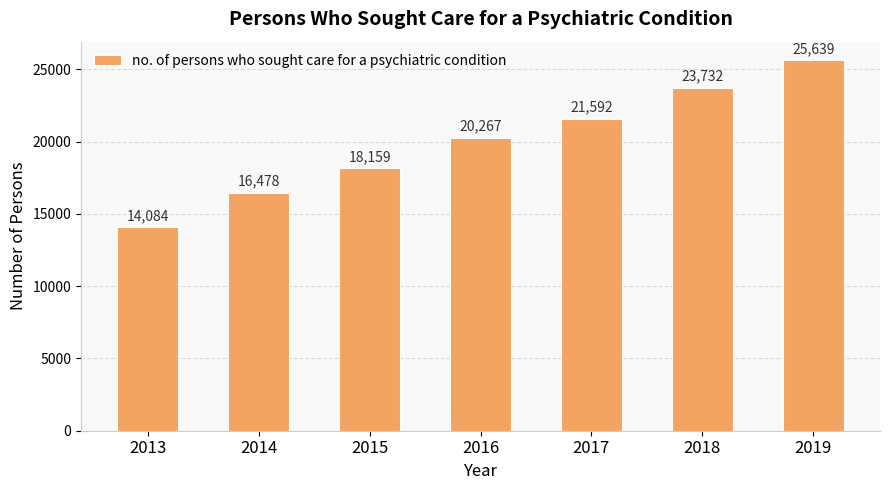

How many distinct data groups are displayed?

1